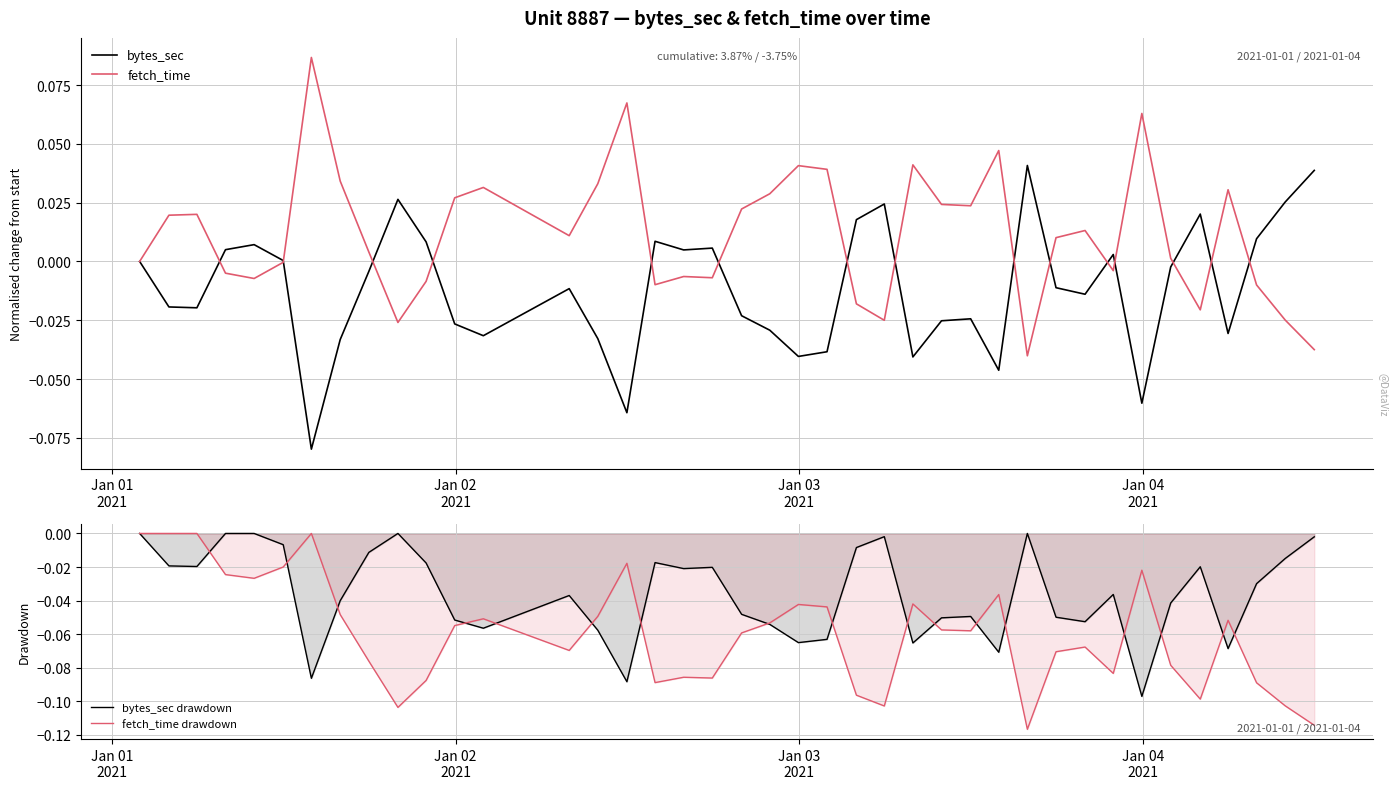

Which series has the widest spread of values?

fetch_time